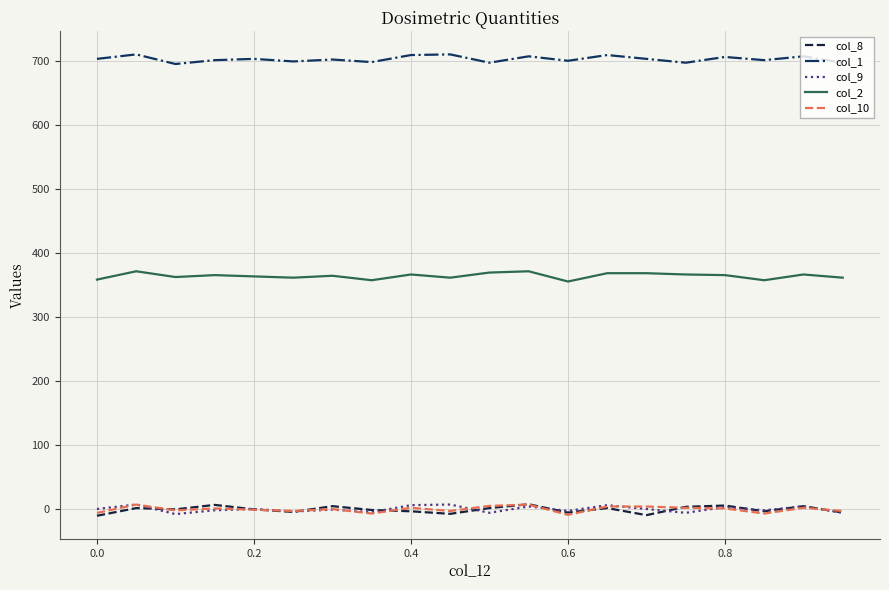

What is the greatest value displayed?

711.0